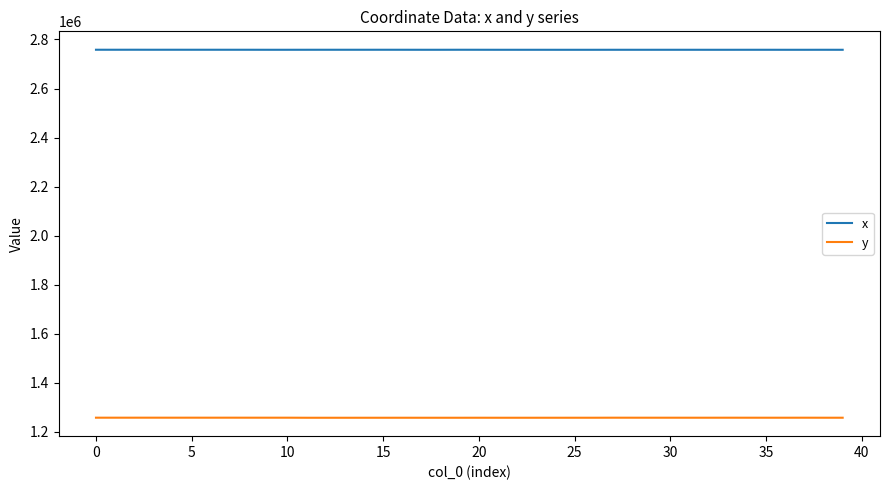

How many values in the y series are below 1256612?

20